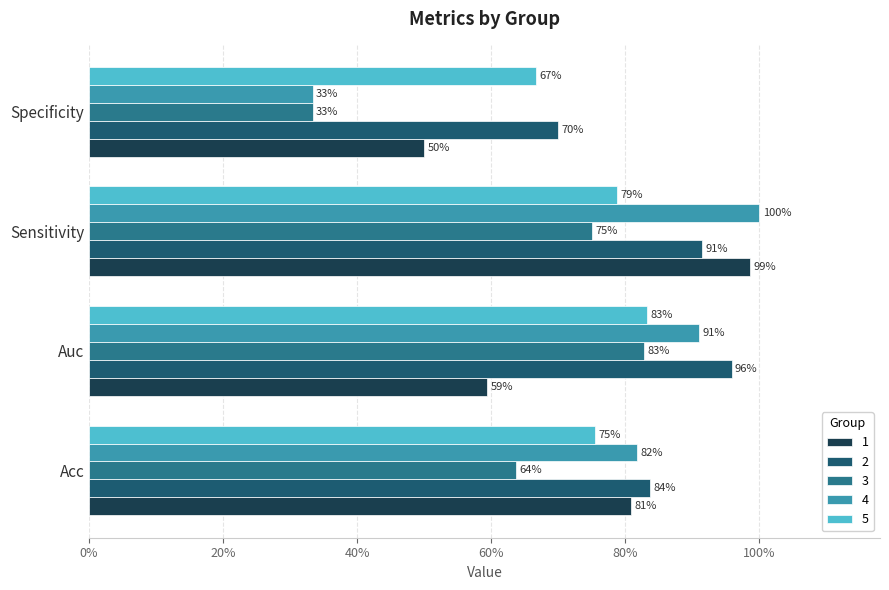

What are all the series names shown in the legend?

1, 2, 3, 4, 5